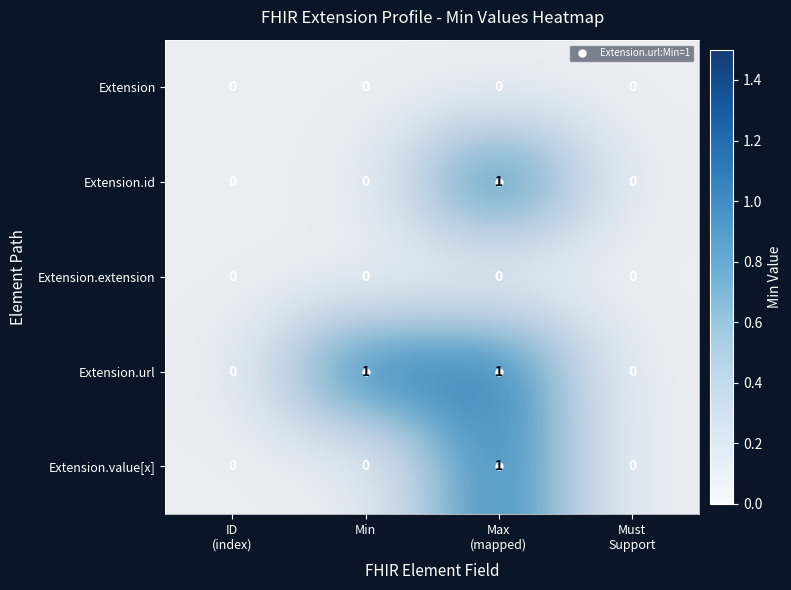

True or false: Extension has a value of 0 at Min.

True